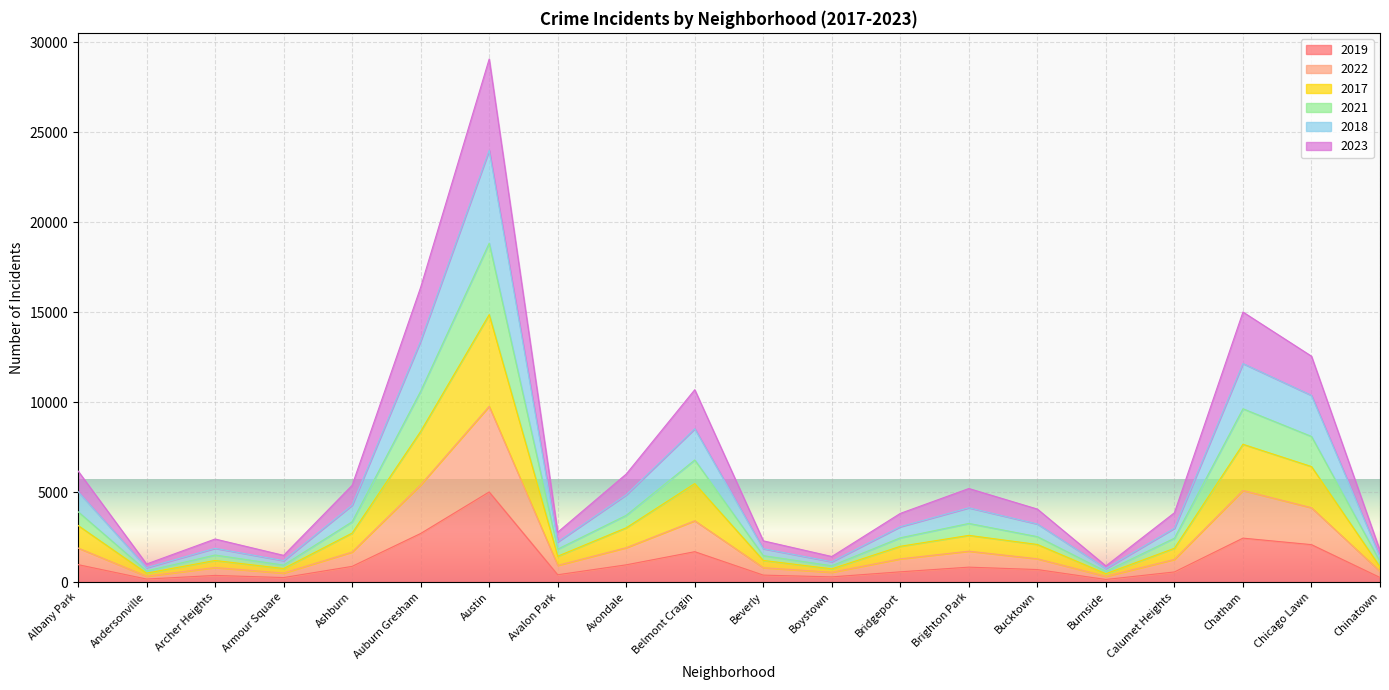

What position from the right is Bucktown?

6